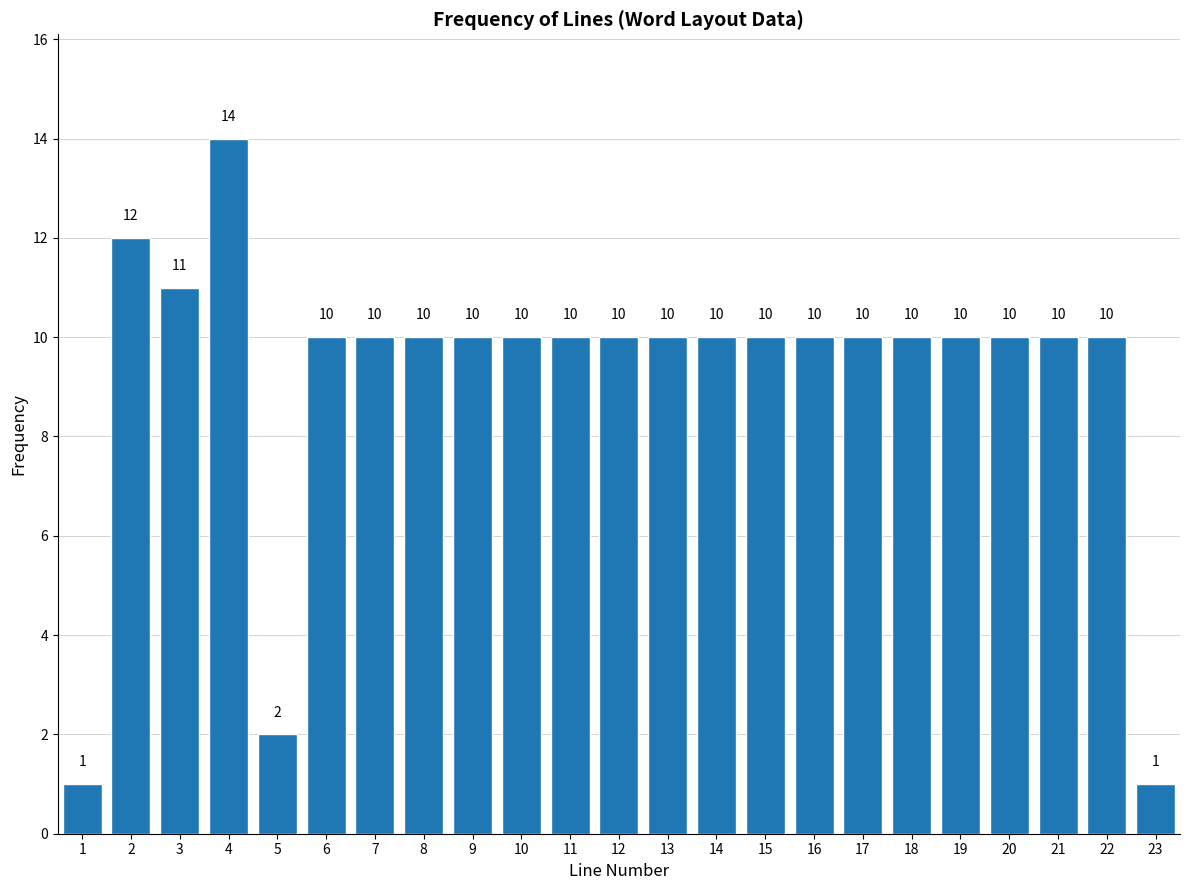

Reading left to right, list all the values displayed in this chart.

1	12	11	14	2	10	10	10	10	10	10	10	10	10	10	10	10	10	10	10	10	10	1